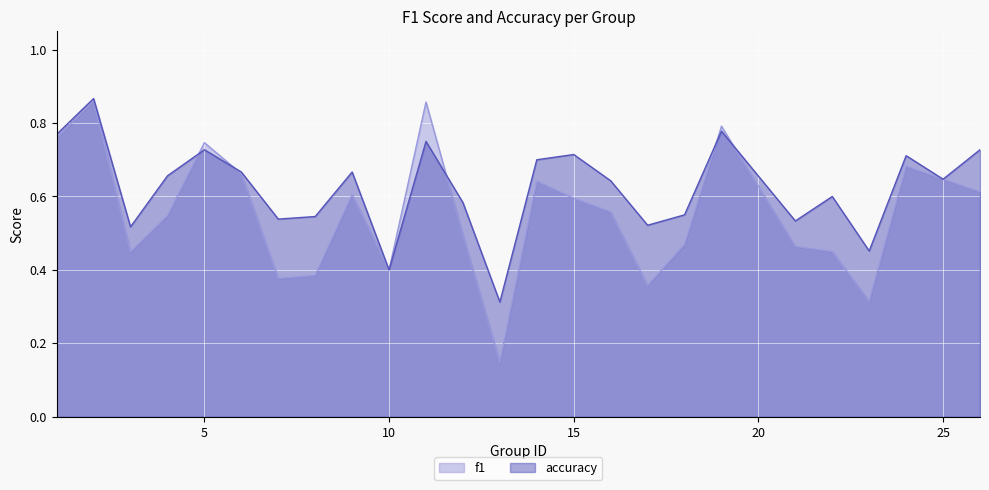

At which category is the sum across all series the highest?

2